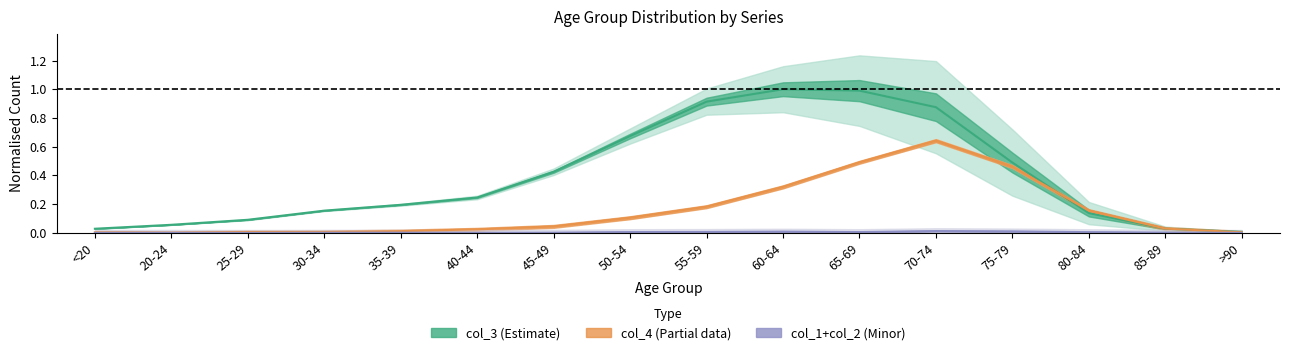

At which label does col_3 reach its minimum?

>90